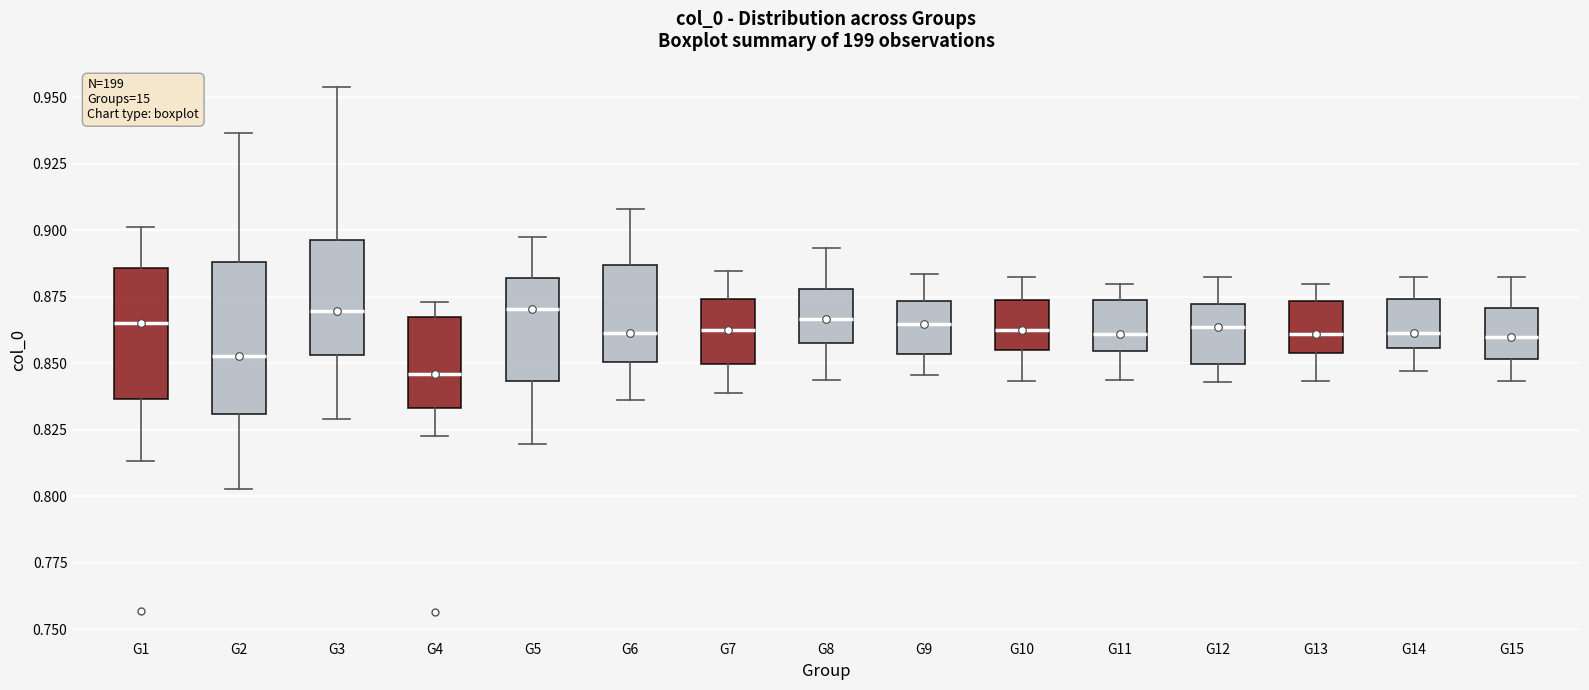

Which box is the tallest, from its lower edge to its upper edge?

G2